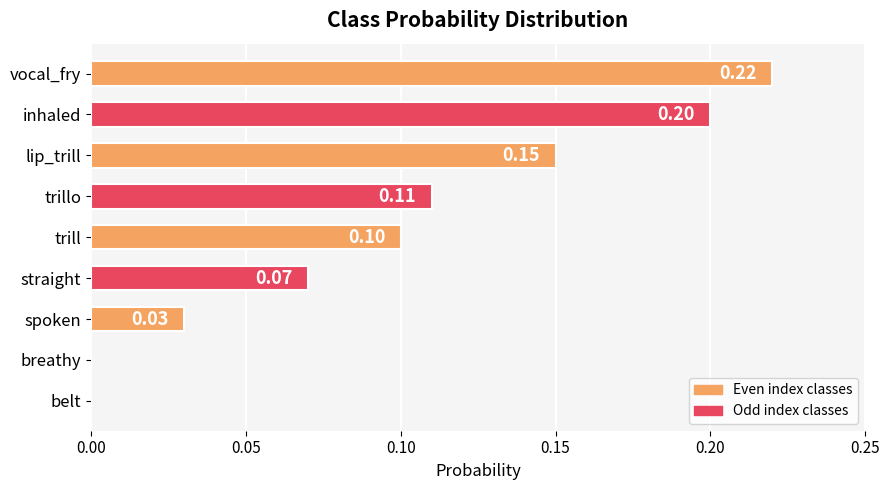

How many values exceed 0?

7